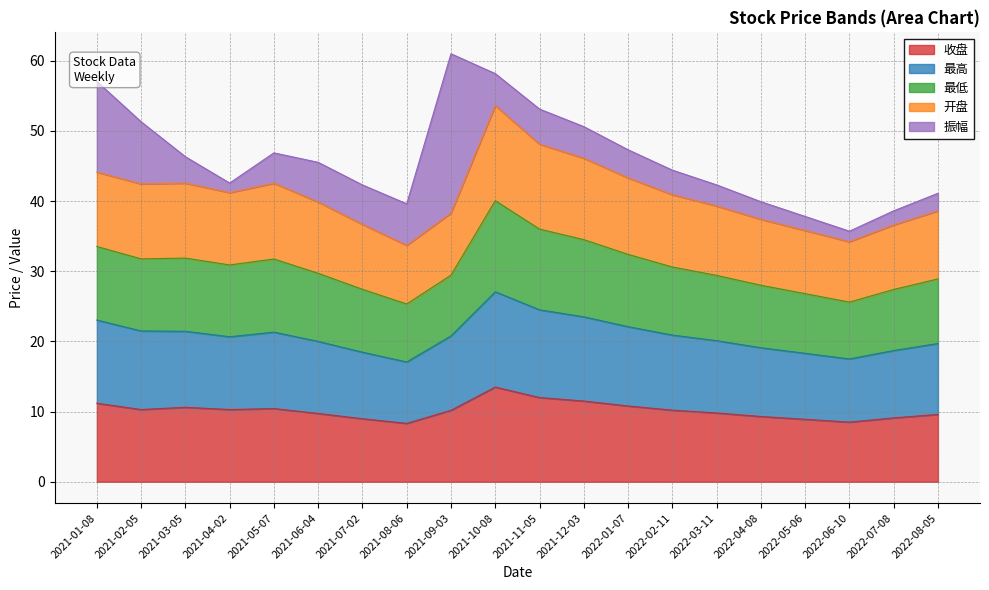

What is the total value across all series at 2021-06-04?

45.5